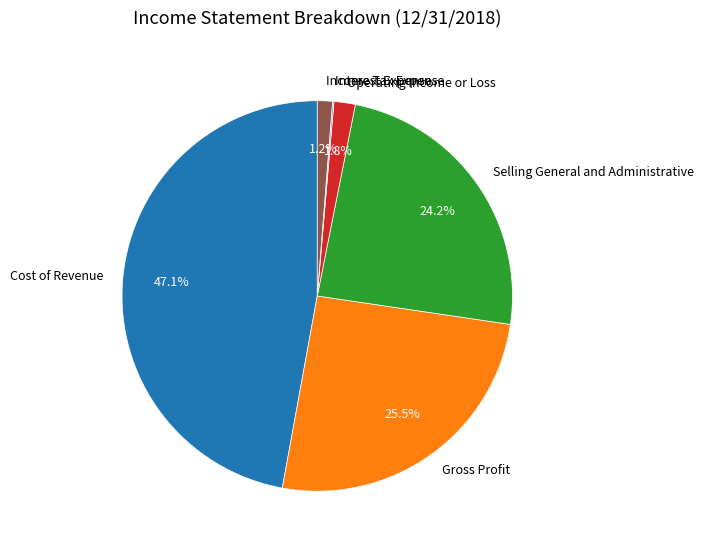

To the nearest percent, what is the difference between the largest and smallest slice percentages?

47%